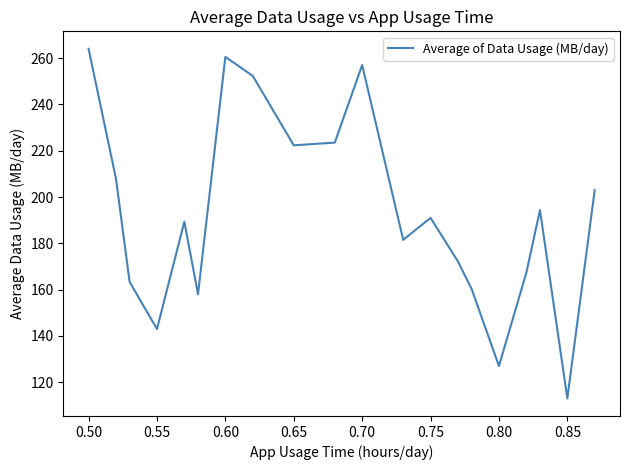

What is the difference between the maximum and minimum values?

151.0